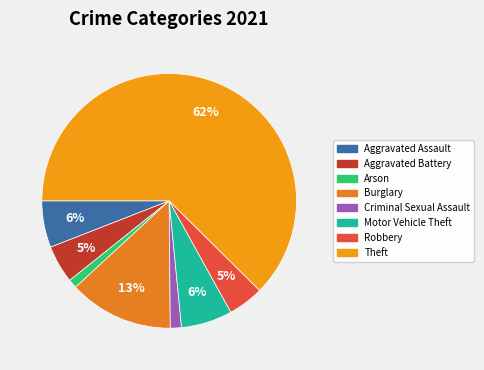

Count the number of slices in the pie.

8